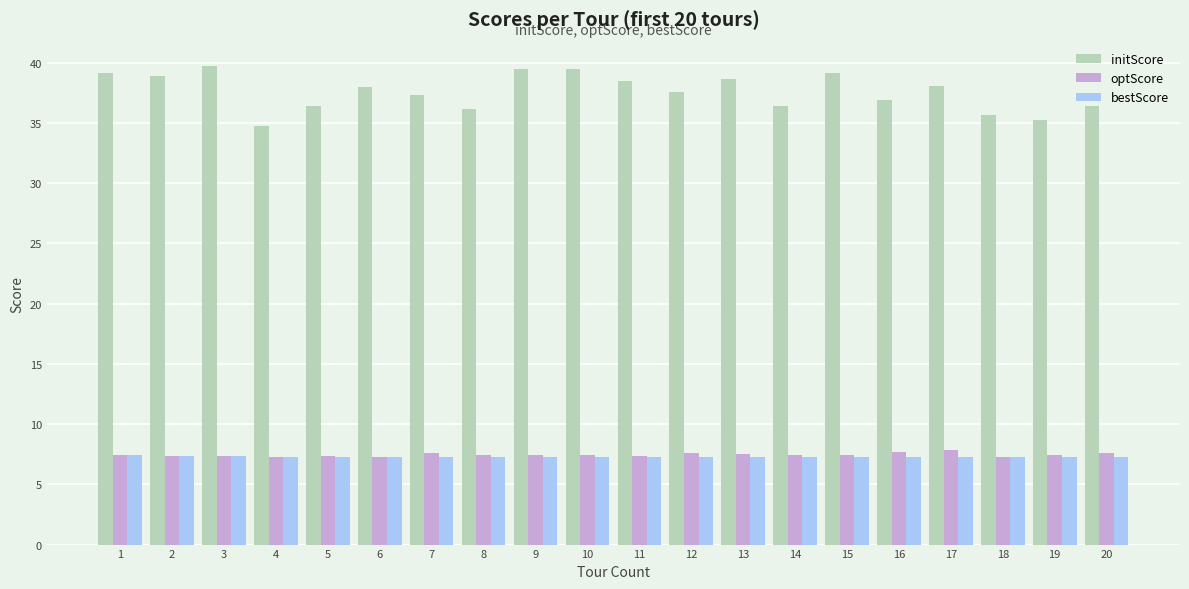

What is the maximum value for optScore?

7.8